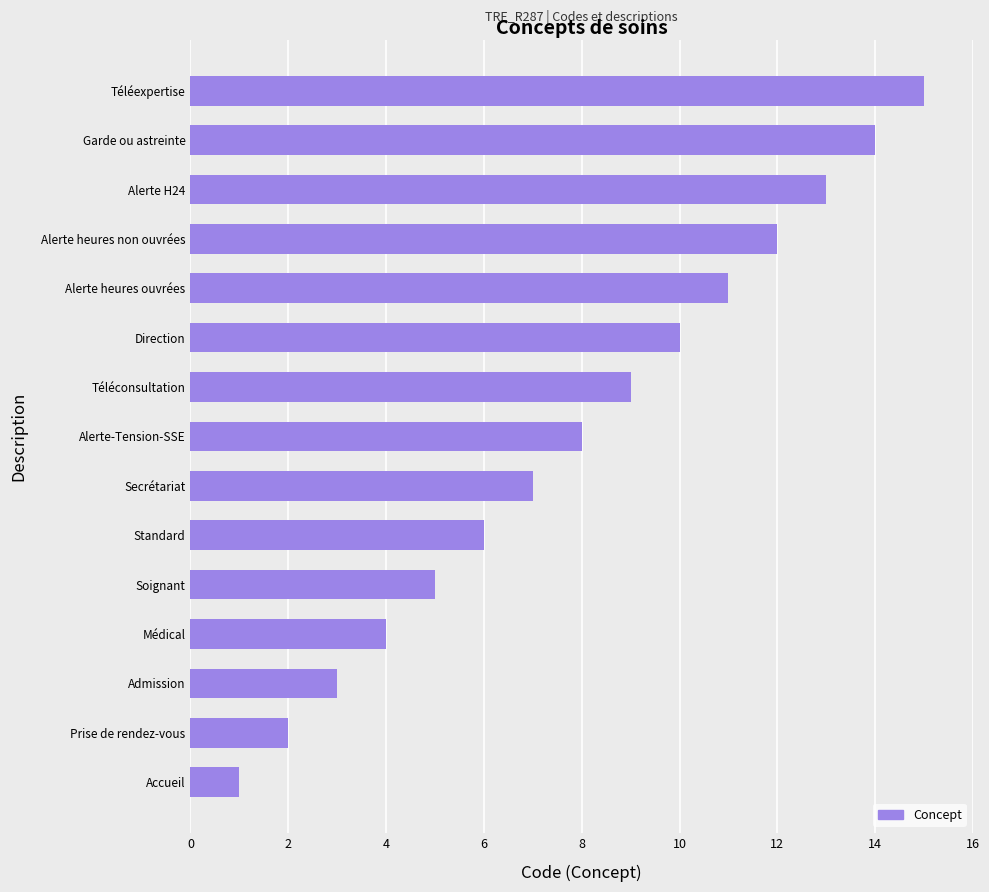

The chart shows a value of 16 at Alerte heures non ouvrées. True or false?

False